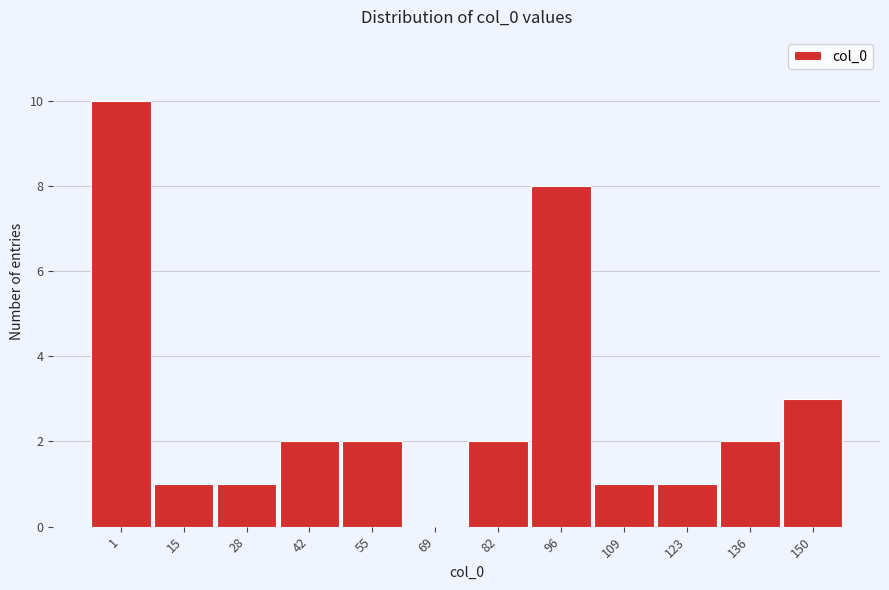

Reading left to right, list all the values displayed in this chart.

1=10	15=1	28=1	42=2	55=2	69=0	82=2	96=8	109=1	123=1	136=2	150=3